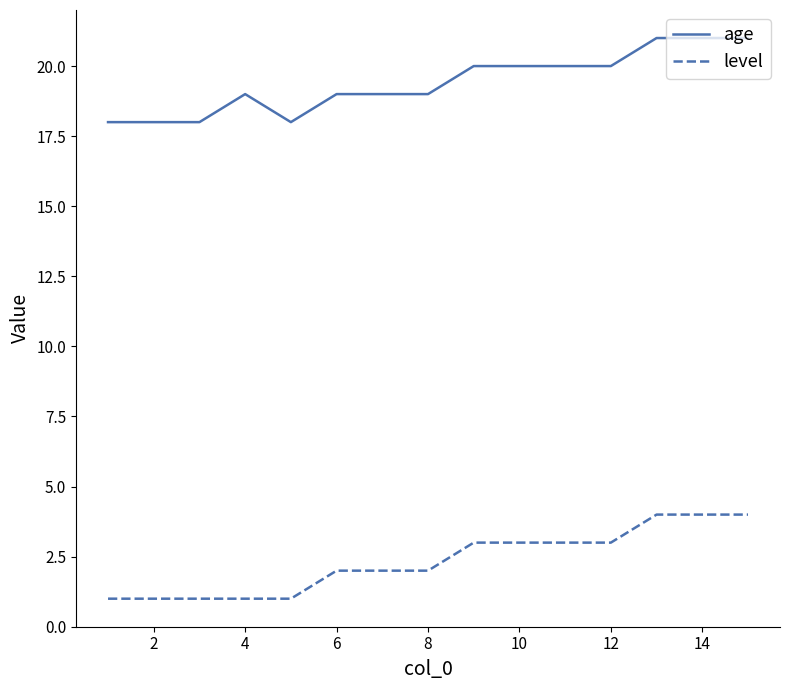

Which series has the largest total across all categories?

age